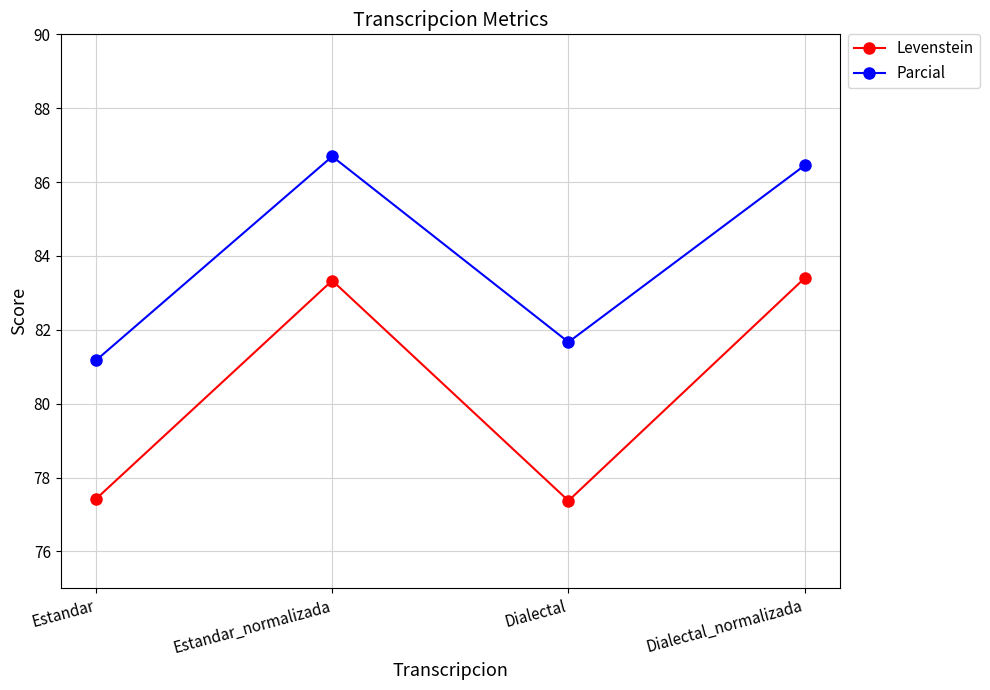

What is the label of the 2nd point from the left?

Estandar_normalizada